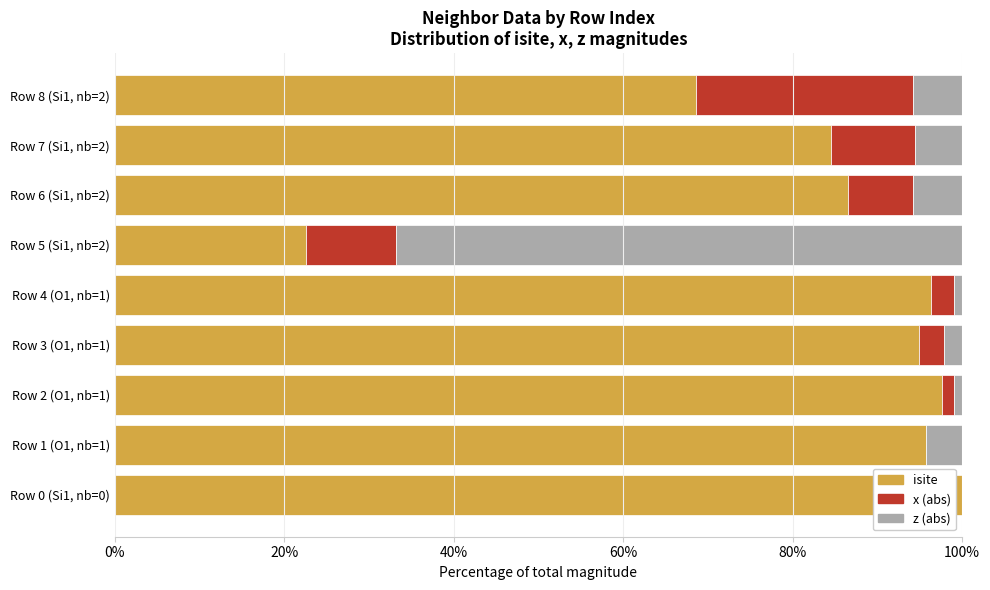

At which label does isite reach its peak?

Row 0 (Si1, nb=0)